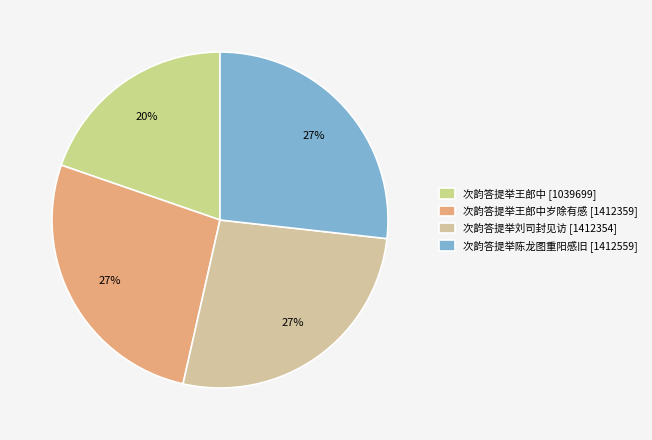

To the nearest percent, what is the difference between the largest and smallest slice percentages?

7%